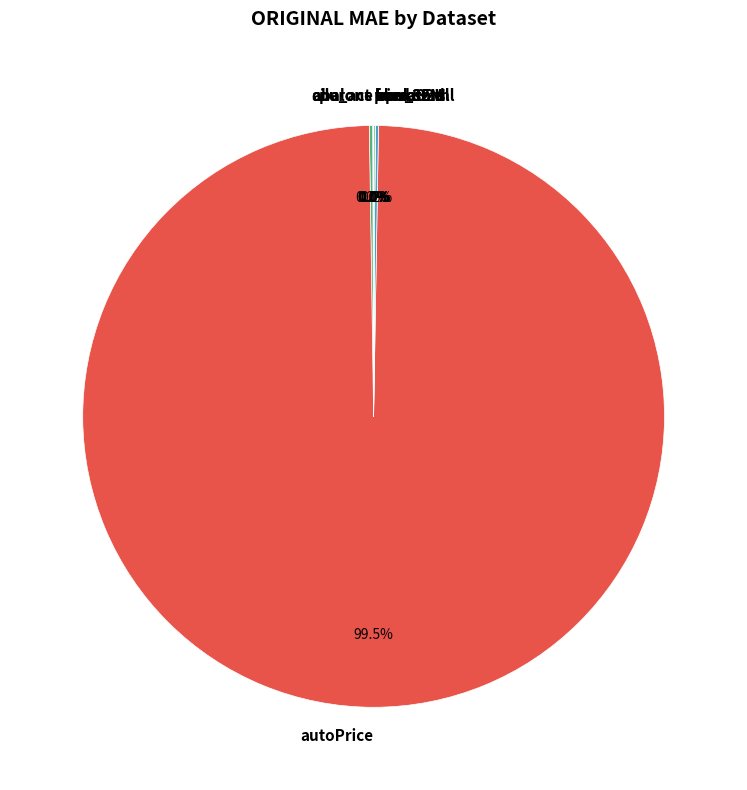

Which slice is the largest?

autoPrice